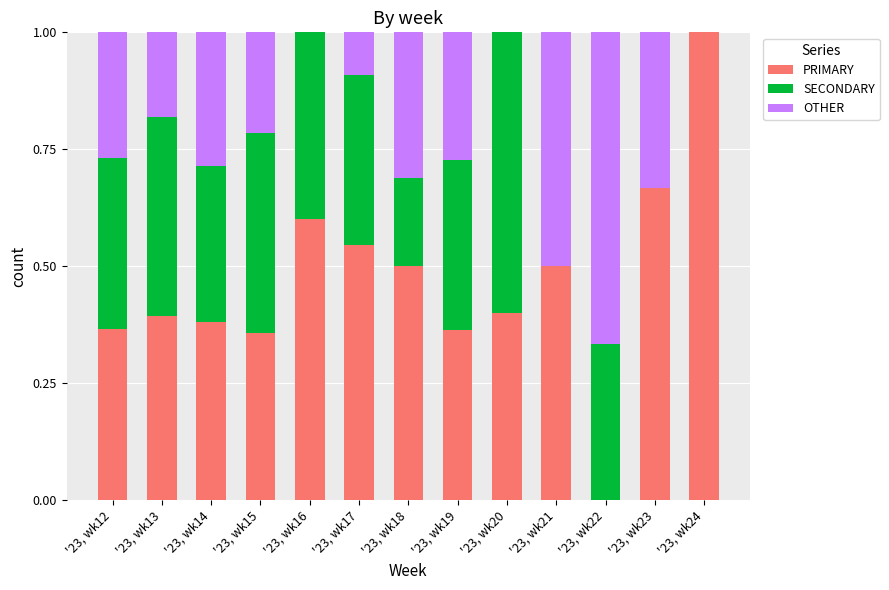

True or false: PRIMARY has a value of 1.0 at '23, wk23.

False